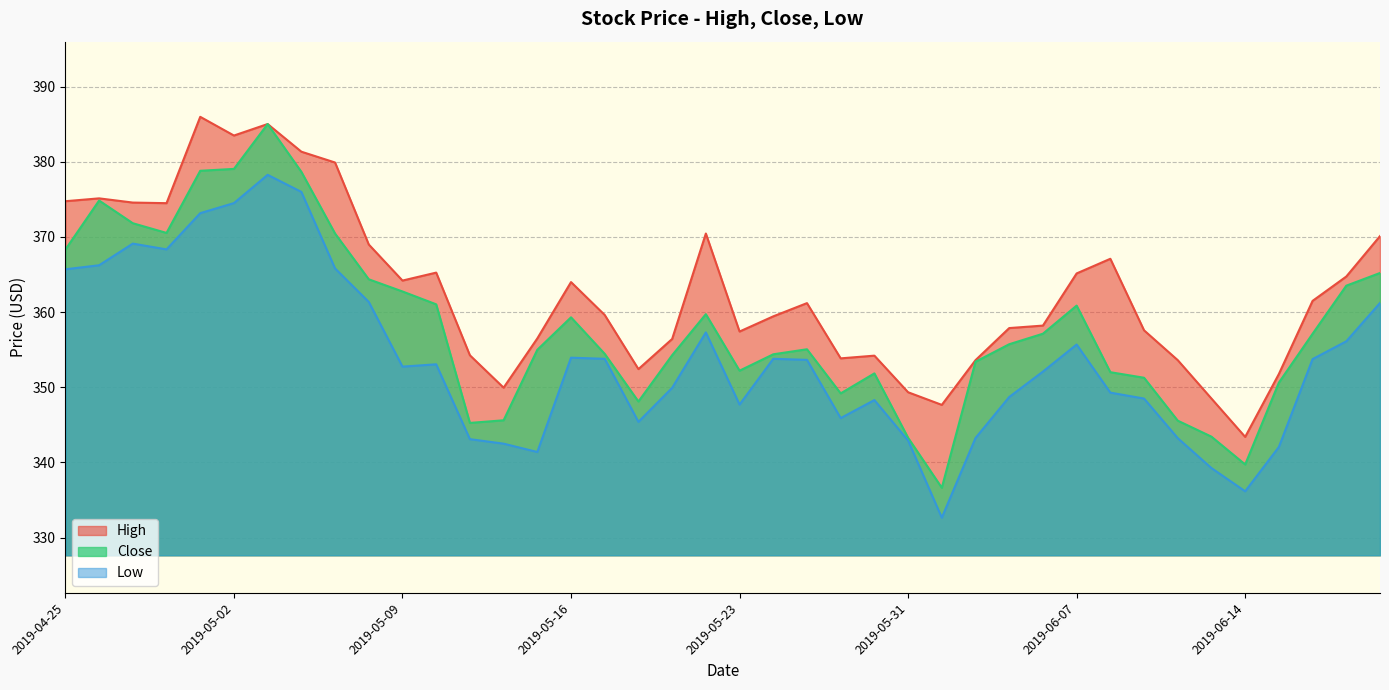

What are all the series names shown in the legend?

High, Close, Low